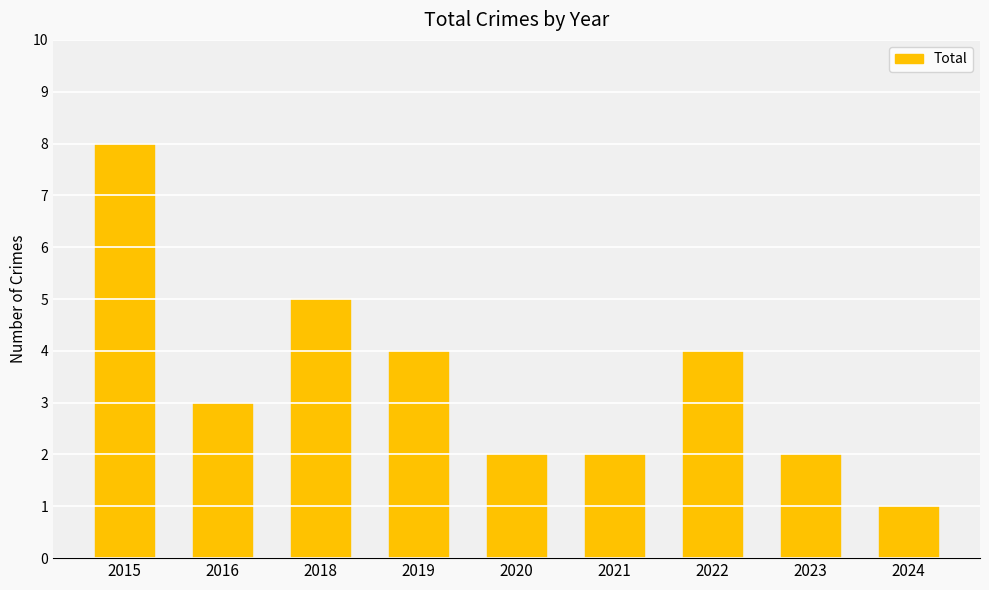

Reading right to left, transcribe all the data shown in this chart.

1	2	4	2	2	4	5	3	8